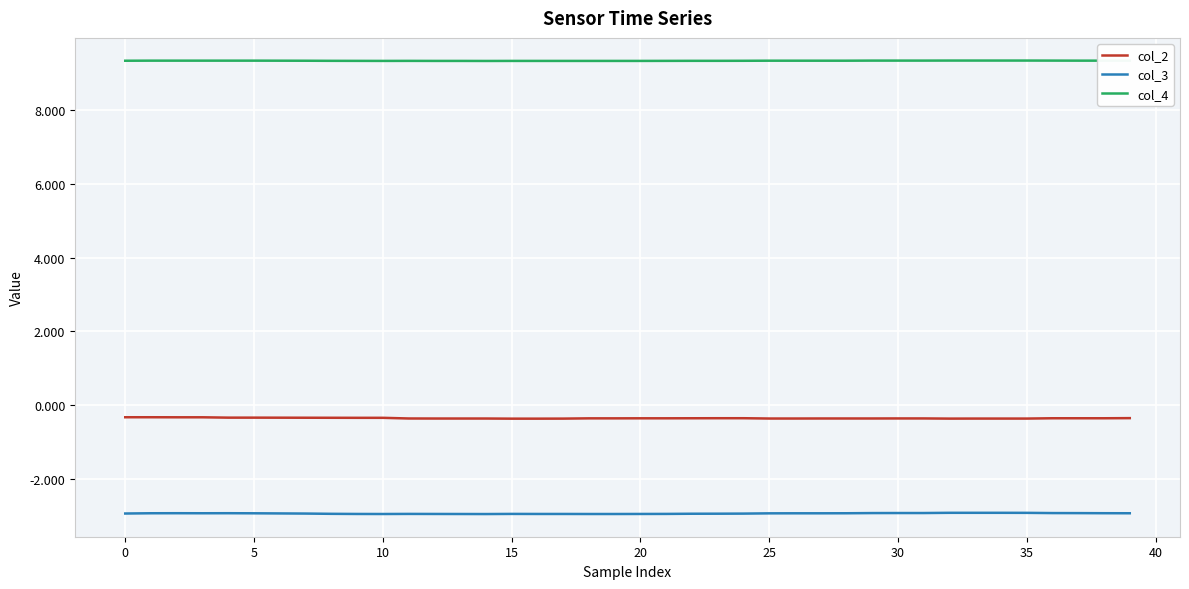

Which series has the largest total across all categories?

col_4